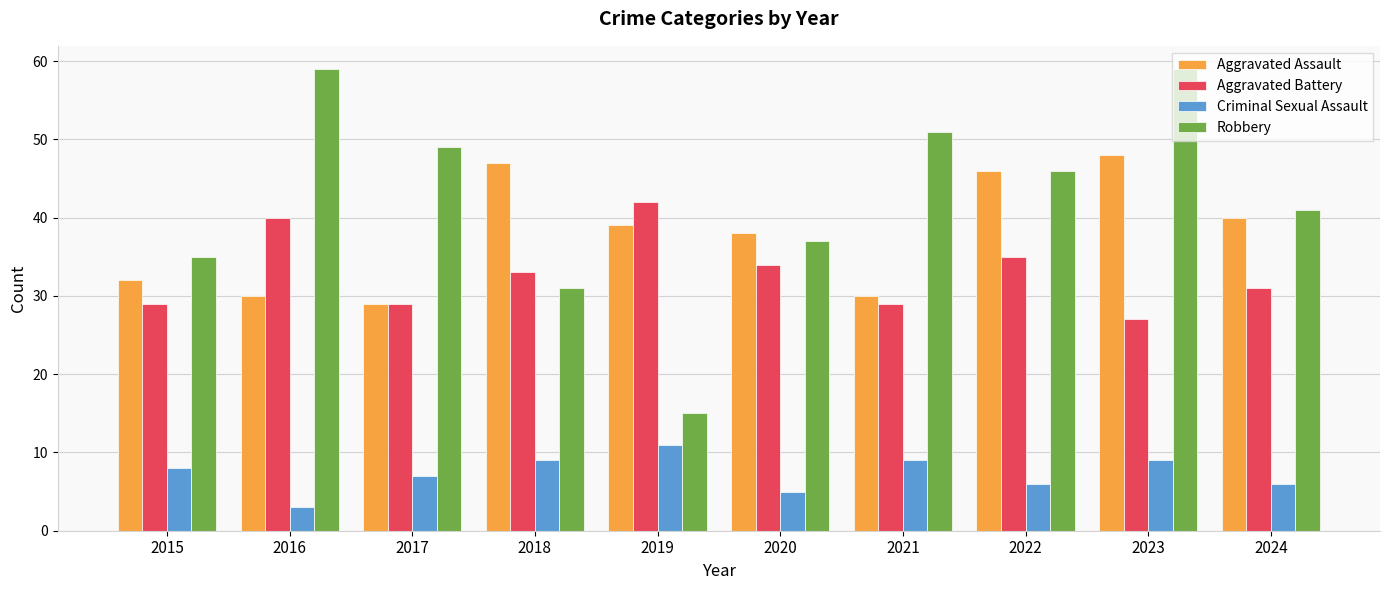

How many values in the Robbery series are below 46?

5